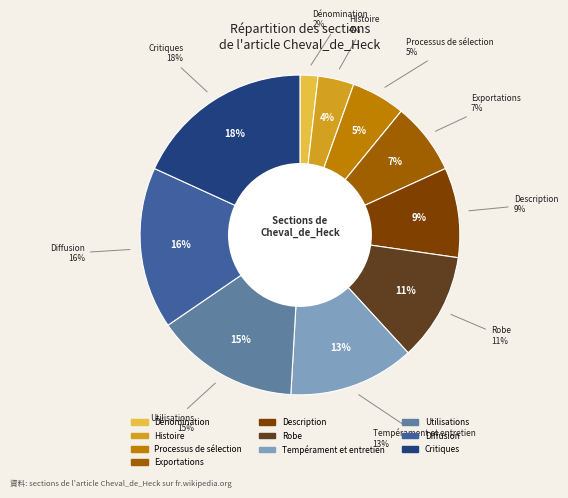

Is there any slice that represents more than half of the pie?

No